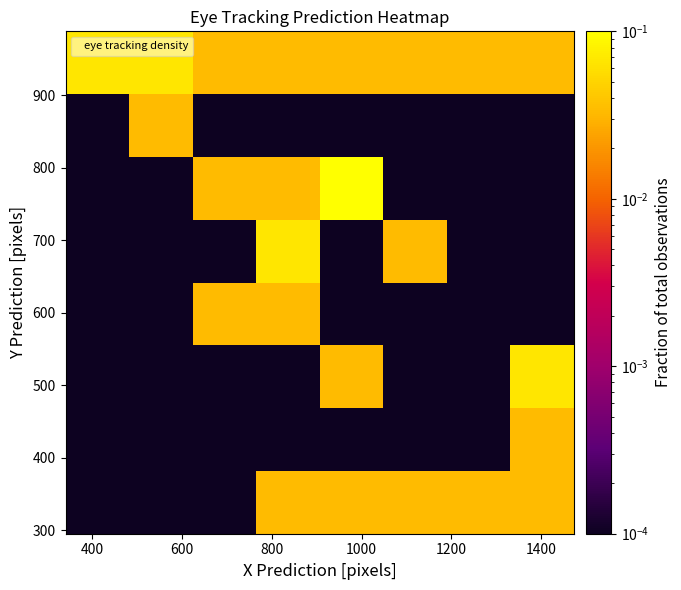

Count the number of categories in the chart.

8